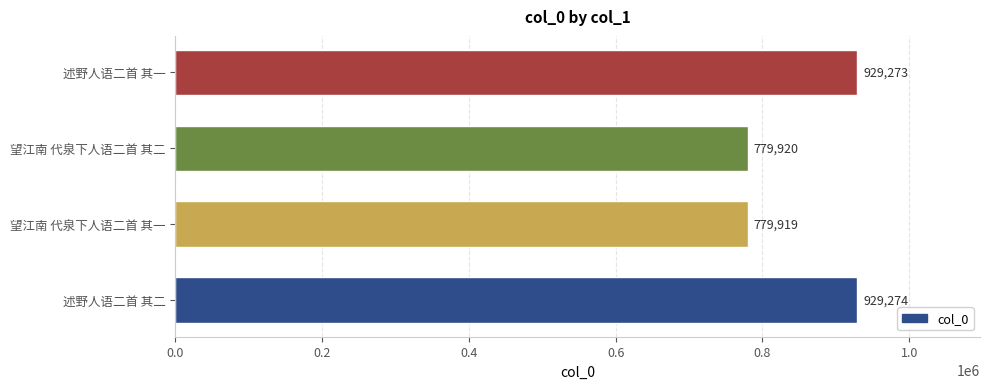

How many bars are there in total?

4